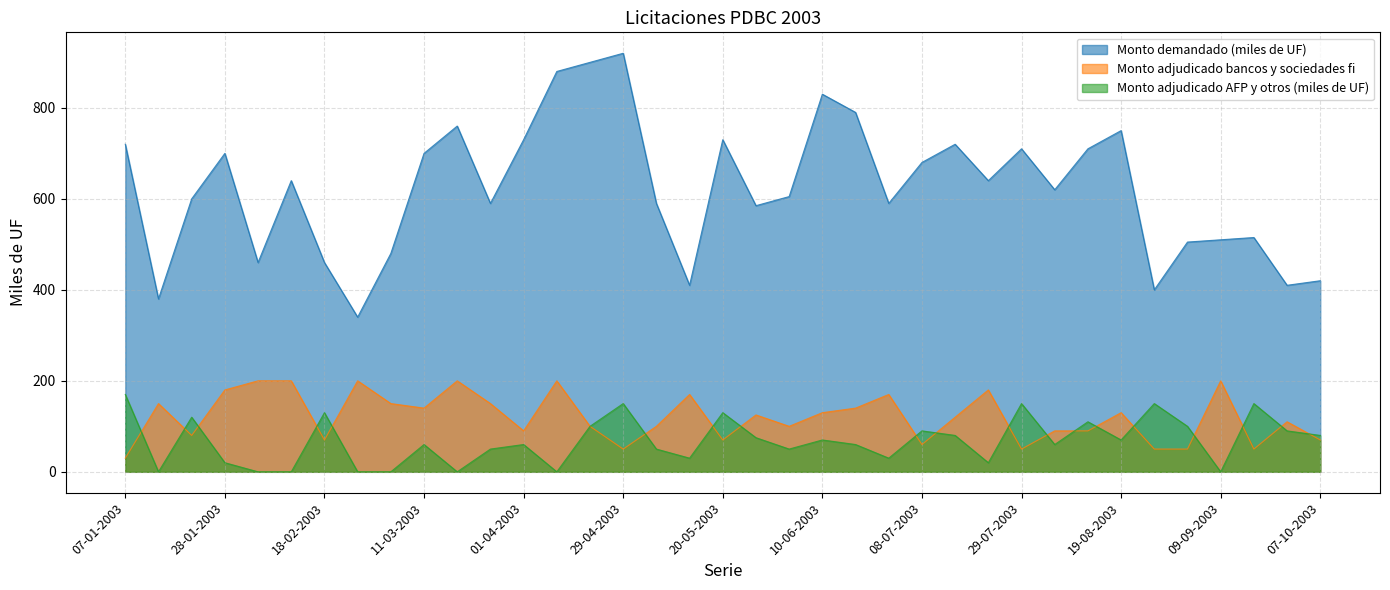

What is the difference between the Monto demandado (miles de UF) values at 11-03-2003 and 18-02-2003?

240